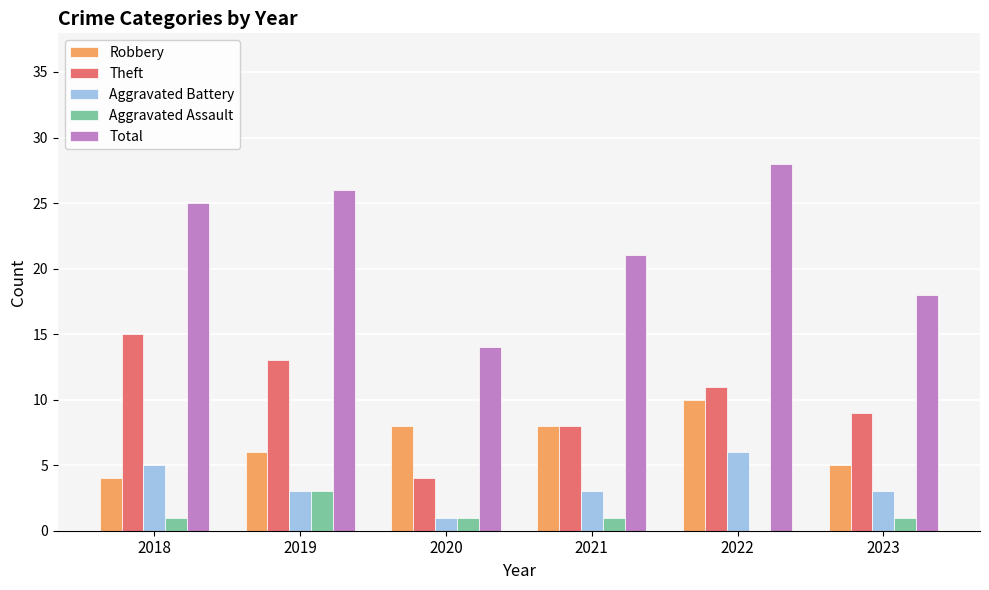

The Robbery series shows 6 at 2019. True or false?

True